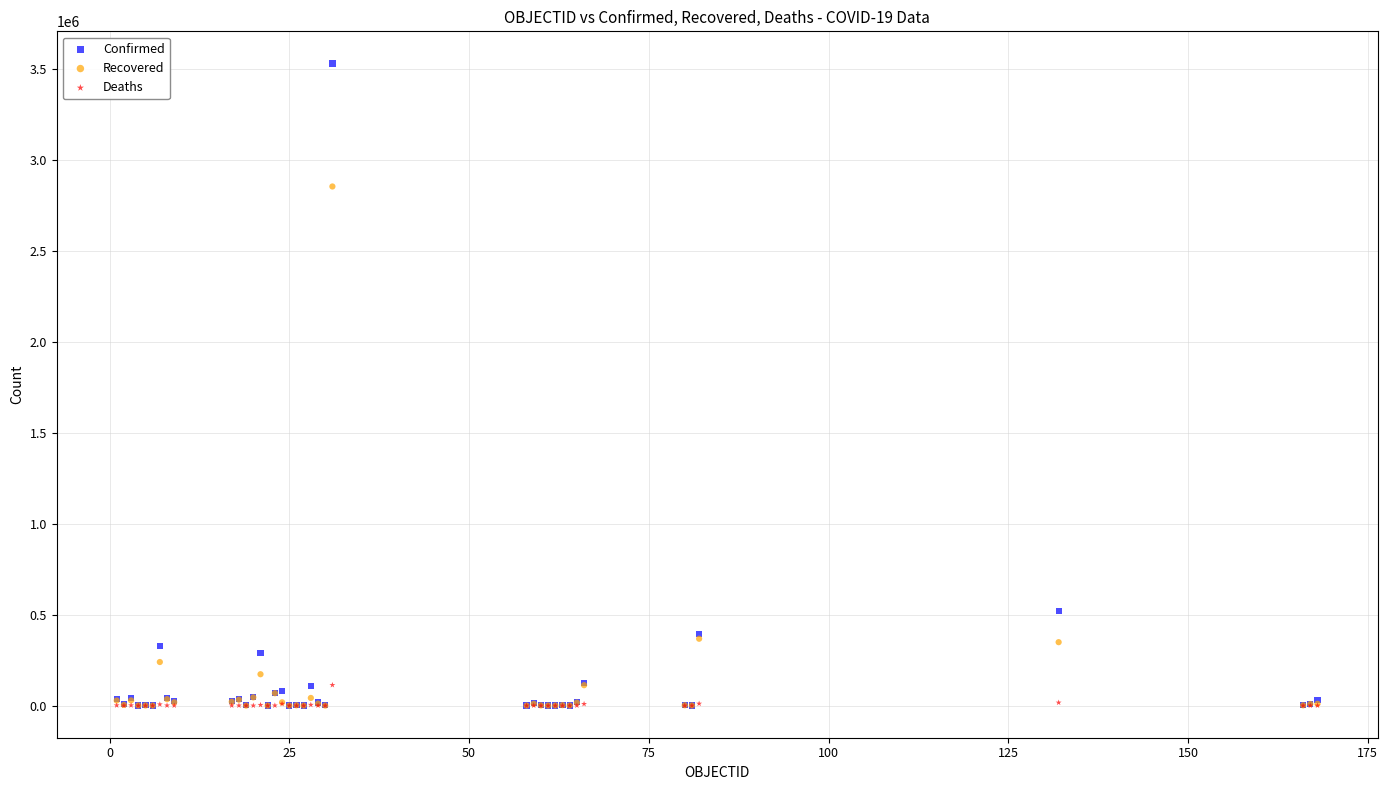

Which series contains the highest Y value?

Confirmed